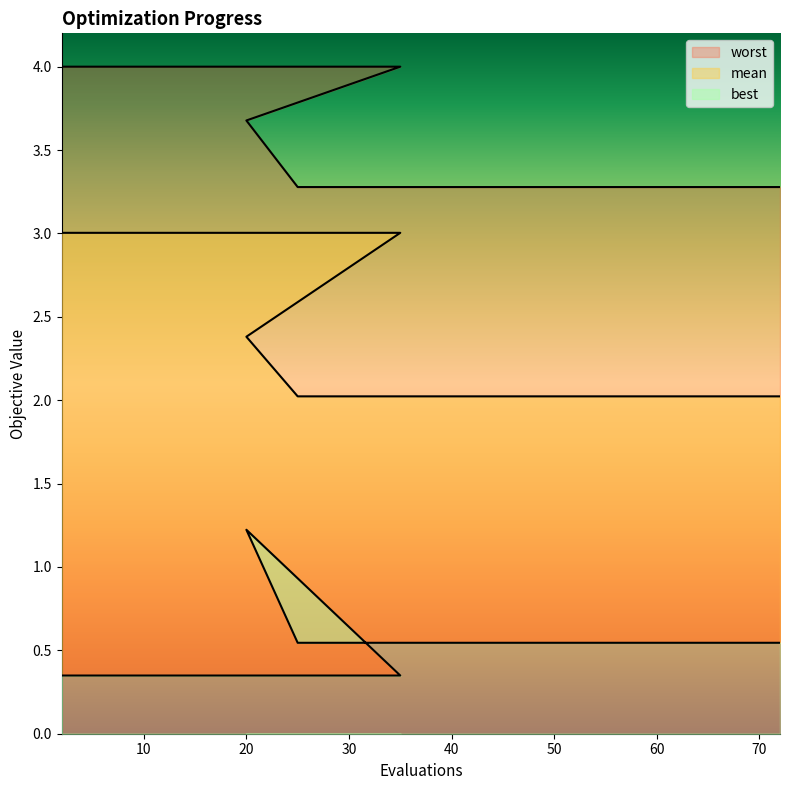

Reading left to right, what are all the values shown in this chart?

mean: 2=3.0	10=3.0	18=3.0	24=3.0	35=3.0	20=2.4	25=2.0	31=2.0	39=2.0	47=2.0	55=2.0	60=2.0	64=2.0	69=2.0	72=2.0
best: 2=0.3	10=0.3	18=0.3	24=0.3	35=0.3	20=1.2	25=0.5	31=0.5	39=0.5	47=0.5	55=0.5	60=0.5	64=0.5	69=0.5	72=0.5
worst: 2=4.0	10=4.0	18=4.0	24=4.0	35=4.0	20=3.7	25=3.3	31=3.3	39=3.3	47=3.3	55=3.3	60=3.3	64=3.3	69=3.3	72=3.3